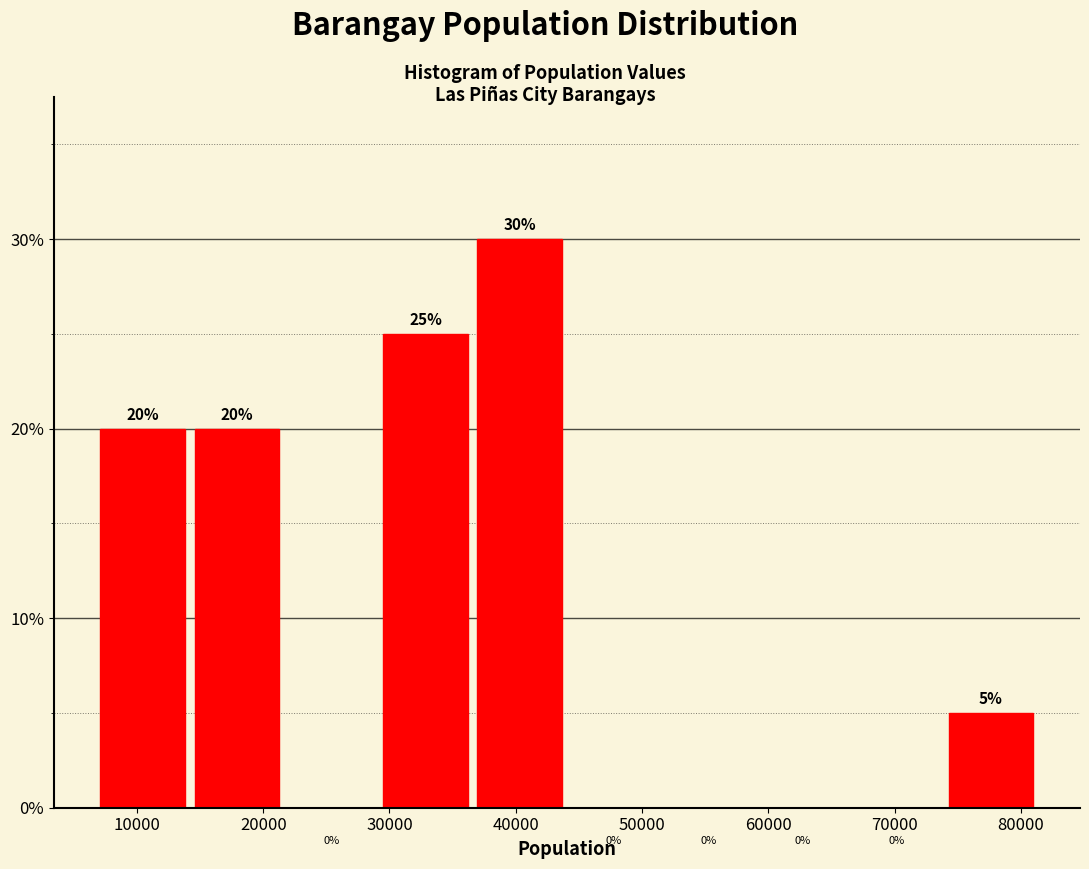

Reading left to right, transcribe this chart: for each bar, give the range it covers on the x-axis and its height. The bar edges are not printed on the chart, so give them approximately, as read against the axis.

7000 to 15000: 20
15000 to 22000: 20
22000 to 29000: 0
29000 to 37000: 25
37000 to 44000: 30
44000 to 52000: 0
52000 to 59000: 0
59000 to 67000: 0
67000 to 74000: 0
74000 to 82000: 5